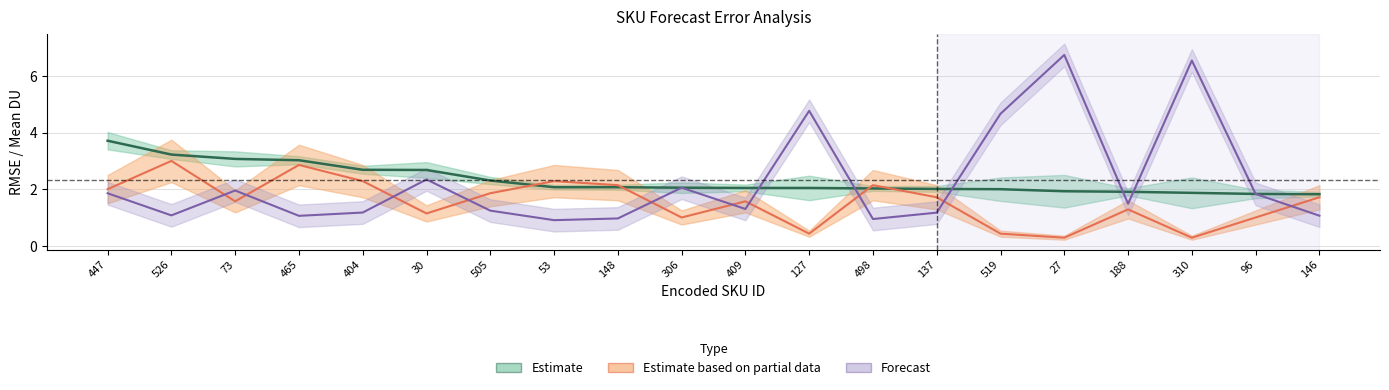

Which has a higher value, 53 or 137?

53